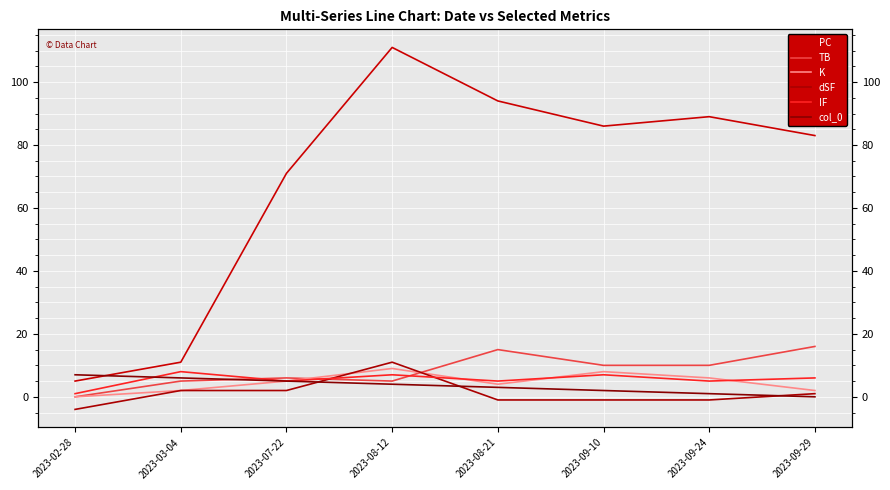

True or false: PC and dSF cross at least once.

False